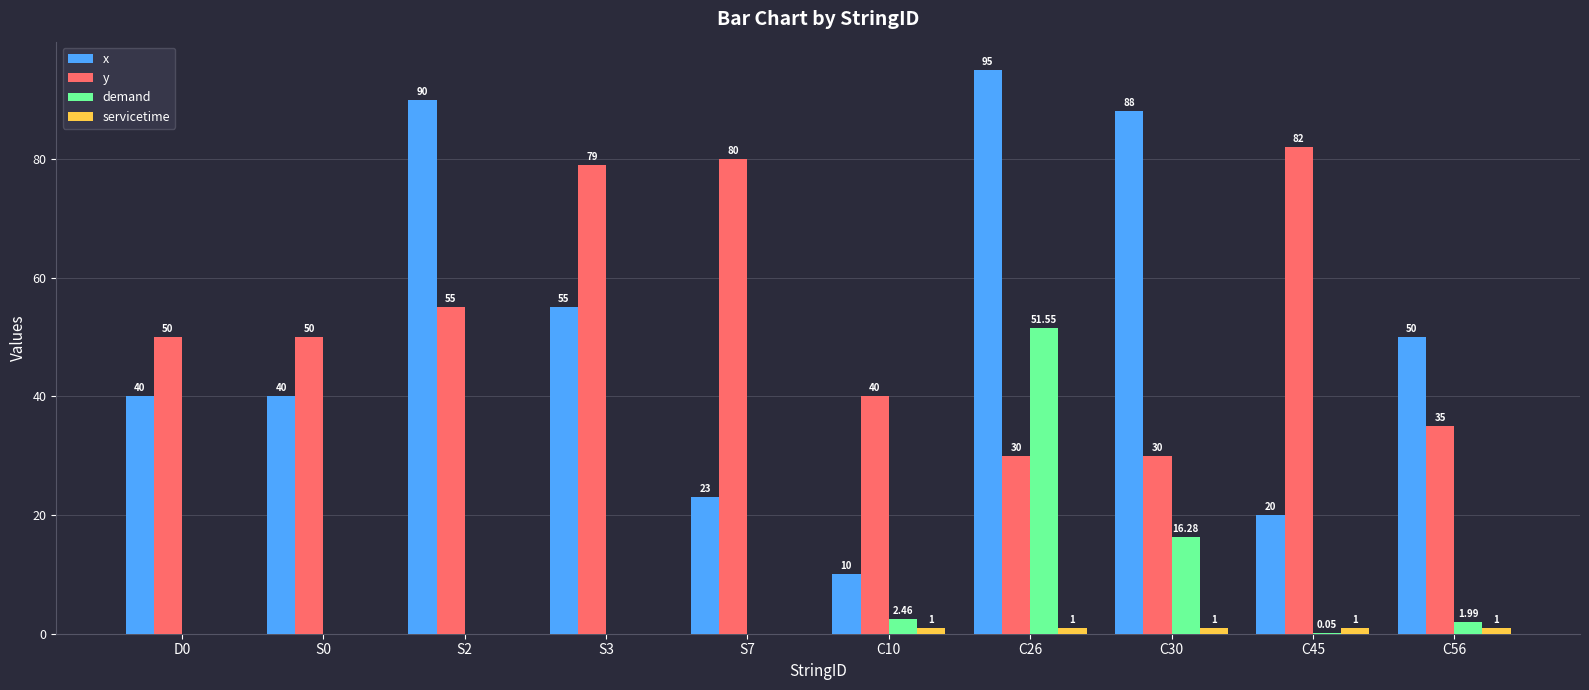

What is the sum of all y values?

531.0